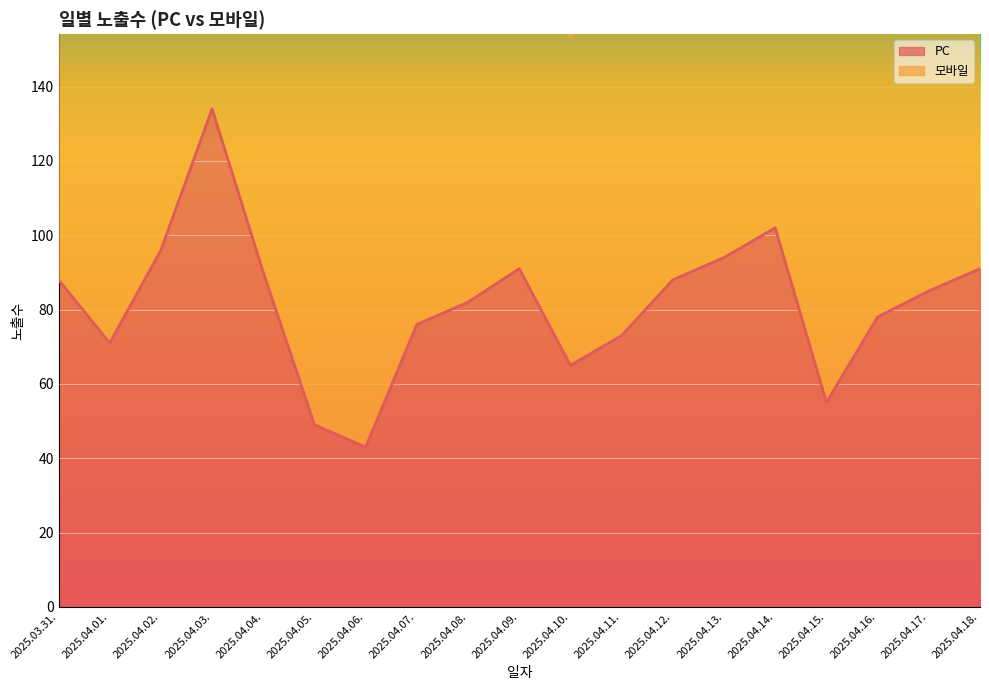

List the labels in order of value, smallest first.

2025.04.06., 2025.04.05., 2025.04.15., 2025.04.10., 2025.04.01., 2025.04.11., 2025.04.07., 2025.04.16., 2025.04.08., 2025.04.17., 2025.03.31., 2025.04.12., 2025.04.04., 2025.04.09., 2025.04.18., 2025.04.13., 2025.04.02., 2025.04.14., 2025.04.03.